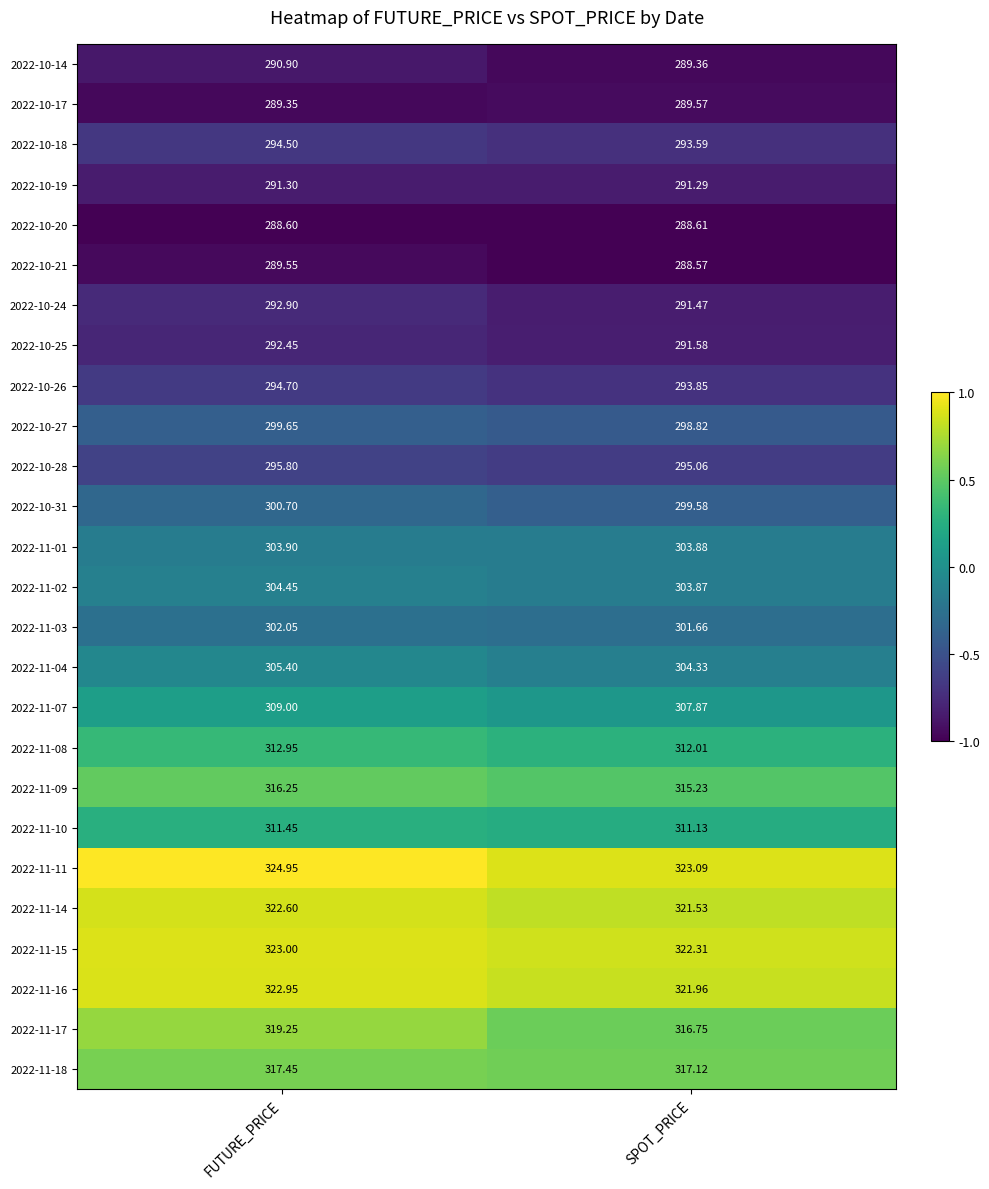

List the labels in order of 2022-11-10 value, largest first.

FUTURE_PRICE, SPOT_PRICE